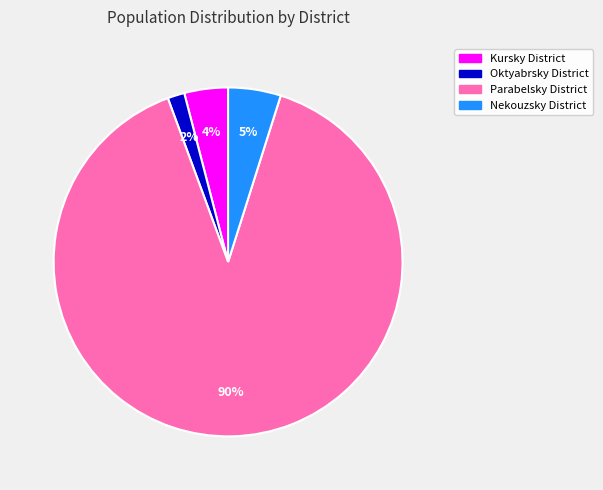

Count the number of slices in the pie.

4